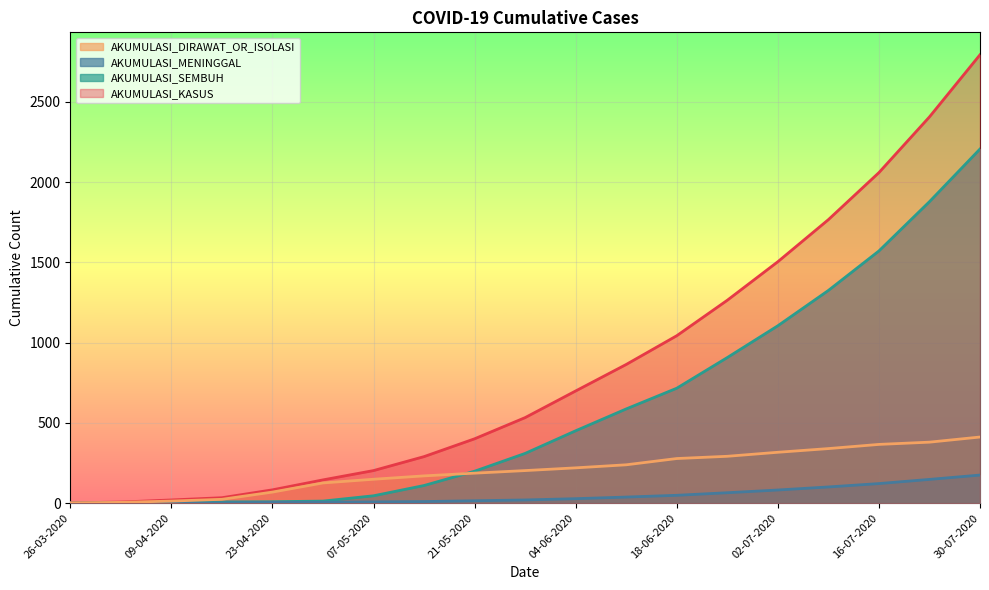

Read the AKUMULASI_KASUS value at 11-06-2020, to the nearest 100.

900